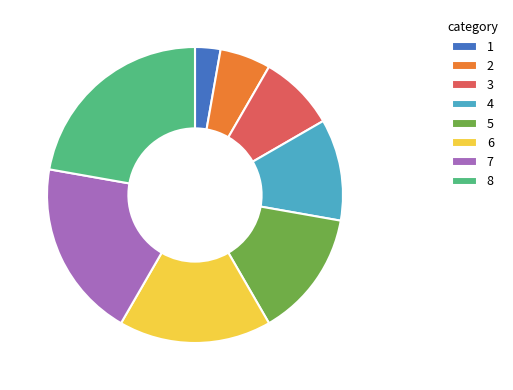

How many slices are in this pie chart?

8